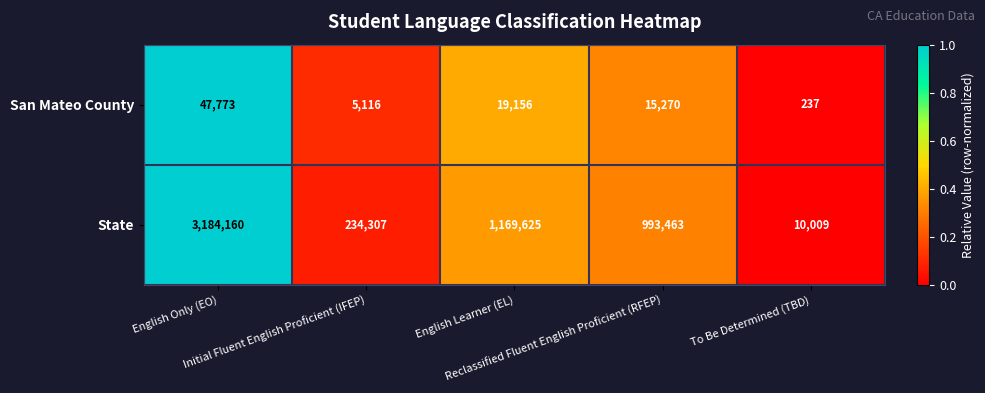

Which series has the widest spread of values?

State